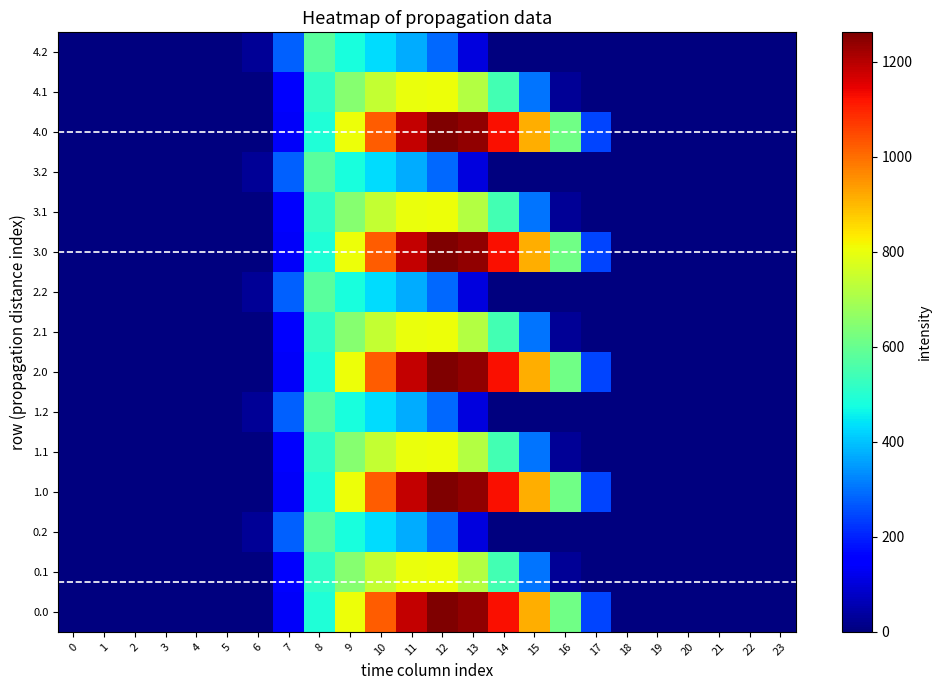

Reading right to left, list all the values displayed in this chart.

0.0: 23=0.0	22=0.0	21=0.0	20=0.0	19=0.0	18=0.0	17=243.5	16=613.0	15=911.8	14=1128.6	13=1237.4	12=1261.6	11=1185.2	10=1023.2	9=804.0	8=489.3	7=134.3	6=0.0	5=0.0	4=0.0	3=0.0	2=0.0	1=0.0	0=0.0
0.1: 23=0.0	22=0.0	21=0.0	20=0.0	19=0.0	18=0.0	17=0.0	16=26.8	15=301.4	14=544.1	13=715.3	12=806.9	11=800.2	10=742.1	9=646.9	8=514.8	7=153.2	6=0.0	5=0.0	4=0.0	3=0.0	2=0.0	1=0.0	0=0.0
0.2: 23=0.0	22=0.0	21=0.0	20=0.0	19=0.0	18=0.0	17=0.0	16=0.0	15=0.0	14=0.0	13=107.8	12=289.5	11=374.4	10=430.5	9=480.7	8=576.6	7=276.9	6=29.3	5=0.0	4=0.0	3=0.0	2=0.0	1=0.0	0=0.0
1.0: 23=0.0	22=0.0	21=0.0	20=0.0	19=0.0	18=0.0	17=243.5	16=613.0	15=911.8	14=1128.6	13=1237.4	12=1261.6	11=1185.2	10=1023.2	9=804.0	8=489.3	7=134.3	6=0.0	5=0.0	4=0.0	3=0.0	2=0.0	1=0.0	0=0.0
1.1: 23=0.0	22=0.0	21=0.0	20=0.0	19=0.0	18=0.0	17=0.0	16=26.8	15=301.4	14=544.1	13=715.3	12=806.9	11=800.2	10=742.1	9=646.9	8=514.8	7=153.2	6=0.0	5=0.0	4=0.0	3=0.0	2=0.0	1=0.0	0=0.0
1.2: 23=0.0	22=0.0	21=0.0	20=0.0	19=0.0	18=0.0	17=0.0	16=0.0	15=0.0	14=0.0	13=107.8	12=289.5	11=374.4	10=430.5	9=480.7	8=576.6	7=276.9	6=29.3	5=0.0	4=0.0	3=0.0	2=0.0	1=0.0	0=0.0
2.0: 23=0.0	22=0.0	21=0.0	20=0.0	19=0.0	18=0.0	17=243.5	16=613.0	15=911.8	14=1128.6	13=1237.4	12=1261.6	11=1185.2	10=1023.2	9=804.0	8=489.3	7=134.3	6=0.0	5=0.0	4=0.0	3=0.0	2=0.0	1=0.0	0=0.0
2.1: 23=0.0	22=0.0	21=0.0	20=0.0	19=0.0	18=0.0	17=0.0	16=26.8	15=301.4	14=544.1	13=715.3	12=806.9	11=800.2	10=742.1	9=646.9	8=514.8	7=153.2	6=0.0	5=0.0	4=0.0	3=0.0	2=0.0	1=0.0	0=0.0
2.2: 23=0.0	22=0.0	21=0.0	20=0.0	19=0.0	18=0.0	17=0.0	16=0.0	15=0.0	14=0.0	13=107.8	12=289.5	11=374.4	10=430.5	9=480.7	8=576.6	7=276.9	6=29.3	5=0.0	4=0.0	3=0.0	2=0.0	1=0.0	0=0.0
3.0: 23=0.0	22=0.0	21=0.0	20=0.0	19=0.0	18=0.0	17=243.5	16=613.0	15=911.8	14=1128.6	13=1237.4	12=1261.6	11=1185.2	10=1023.2	9=804.0	8=489.3	7=134.3	6=0.0	5=0.0	4=0.0	3=0.0	2=0.0	1=0.0	0=0.0
3.1: 23=0.0	22=0.0	21=0.0	20=0.0	19=0.0	18=0.0	17=0.0	16=26.8	15=301.4	14=544.1	13=715.3	12=806.9	11=800.2	10=742.1	9=646.9	8=514.8	7=153.2	6=0.0	5=0.0	4=0.0	3=0.0	2=0.0	1=0.0	0=0.0
3.2: 23=0.0	22=0.0	21=0.0	20=0.0	19=0.0	18=0.0	17=0.0	16=0.0	15=0.0	14=0.0	13=107.8	12=289.5	11=374.4	10=430.5	9=480.7	8=576.6	7=276.9	6=29.3	5=0.0	4=0.0	3=0.0	2=0.0	1=0.0	0=0.0
4.0: 23=0.0	22=0.0	21=0.0	20=0.0	19=0.0	18=0.0	17=243.5	16=613.0	15=911.8	14=1128.6	13=1237.4	12=1261.6	11=1185.2	10=1023.2	9=804.0	8=489.3	7=134.3	6=0.0	5=0.0	4=0.0	3=0.0	2=0.0	1=0.0	0=0.0
4.1: 23=0.0	22=0.0	21=0.0	20=0.0	19=0.0	18=0.0	17=0.0	16=26.8	15=301.4	14=544.1	13=715.3	12=806.9	11=800.2	10=742.1	9=646.9	8=514.8	7=153.2	6=0.0	5=0.0	4=0.0	3=0.0	2=0.0	1=0.0	0=0.0
4.2: 23=0.0	22=0.0	21=0.0	20=0.0	19=0.0	18=0.0	17=0.0	16=0.0	15=0.0	14=0.0	13=107.8	12=289.5	11=374.4	10=430.5	9=480.7	8=576.6	7=276.9	6=29.3	5=0.0	4=0.0	3=0.0	2=0.0	1=0.0	0=0.0